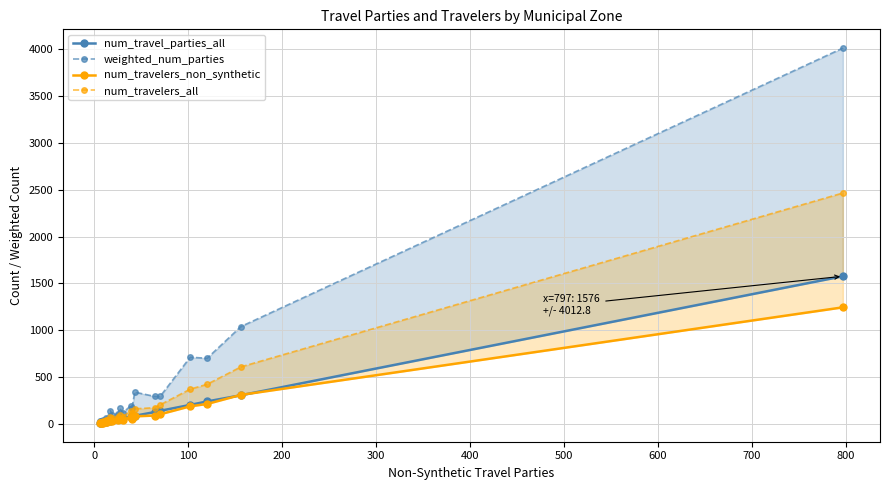

Reading left to right, transcribe all the data shown in this chart.

num_travel_parties_all: 12.0	14.0	16.0	18.0	24.0	26.0	33.0	38.0	49.0	54.0	59.0	75.0	80.0	86.0	125.0	139.0	202.0	239.0	305.0	1576.0
weighted_num_parties: 27.7	35.2	28.3	44.0	64.6	51.8	141.7	93.6	108.4	164.8	116.6	195.0	172.2	338.5	292.8	292.5	711.3	699.9	1038.6	4012.8
num_travelers_non_synthetic: 9.0	11.0	10.0	13.0	22.0	18.0	35.0	32.0	37.0	47.0	40.0	70.0	56.0	80.0	88.0	102.0	187.0	212.0	309.0	1244.0
num_travelers_all: 18.0	22.0	20.0	26.0	44.0	36.0	69.0	64.0	73.0	94.0	78.0	135.0	112.0	160.0	172.0	203.0	370.0	422.0	608.0	2465.0